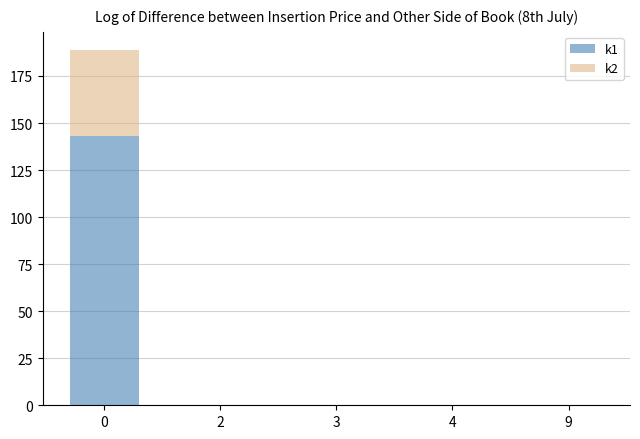

Does the chart contain stacked bars?

Yes